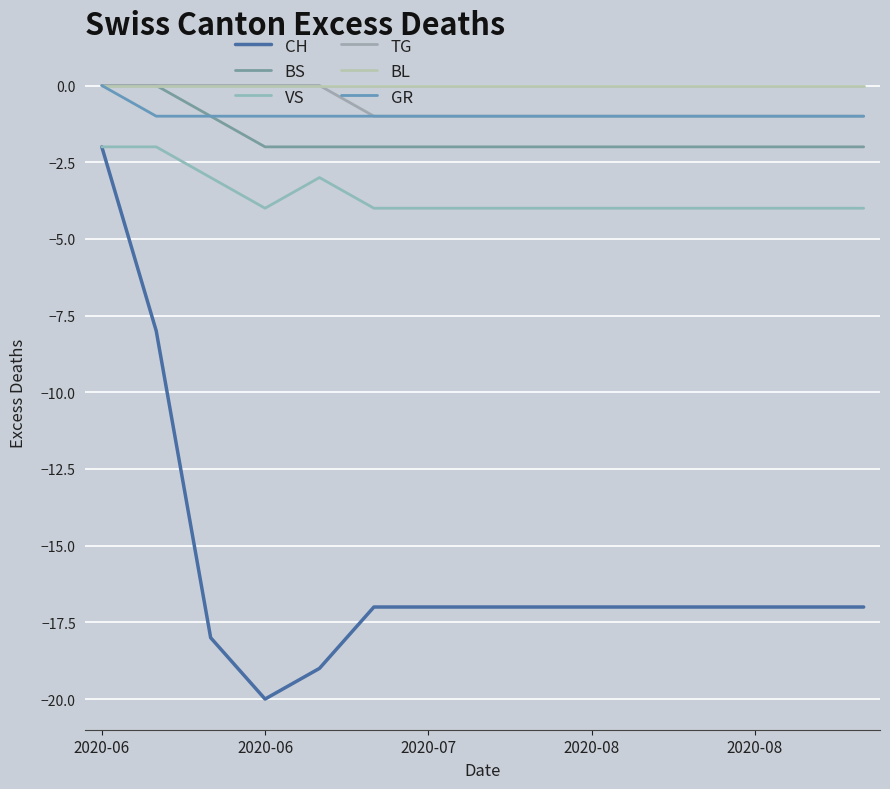

Does the chart have visible grid lines?

Yes